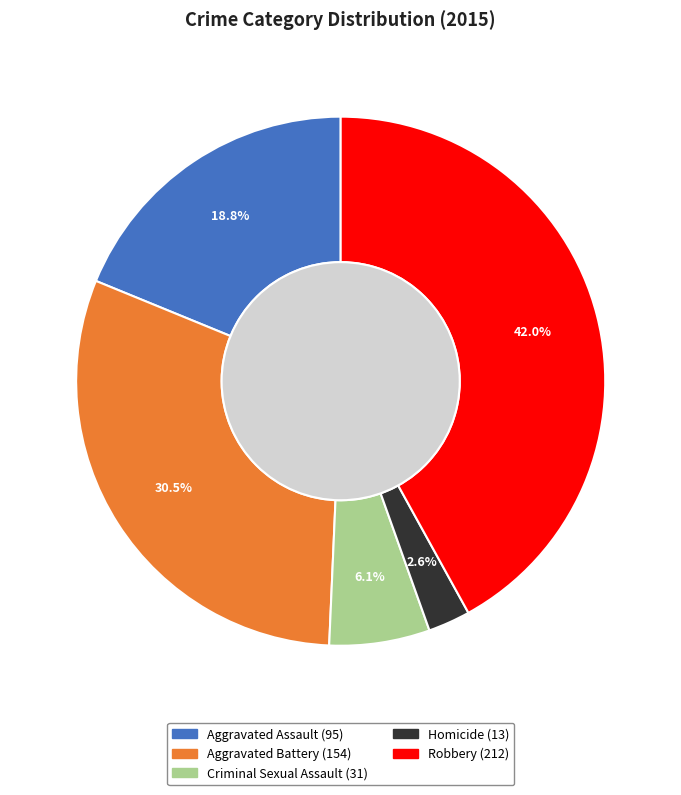

How many slices are in this pie chart?

5